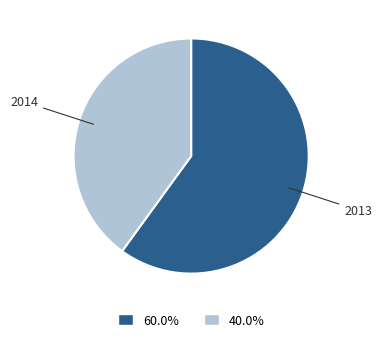

Does any single category account for the majority?

Yes